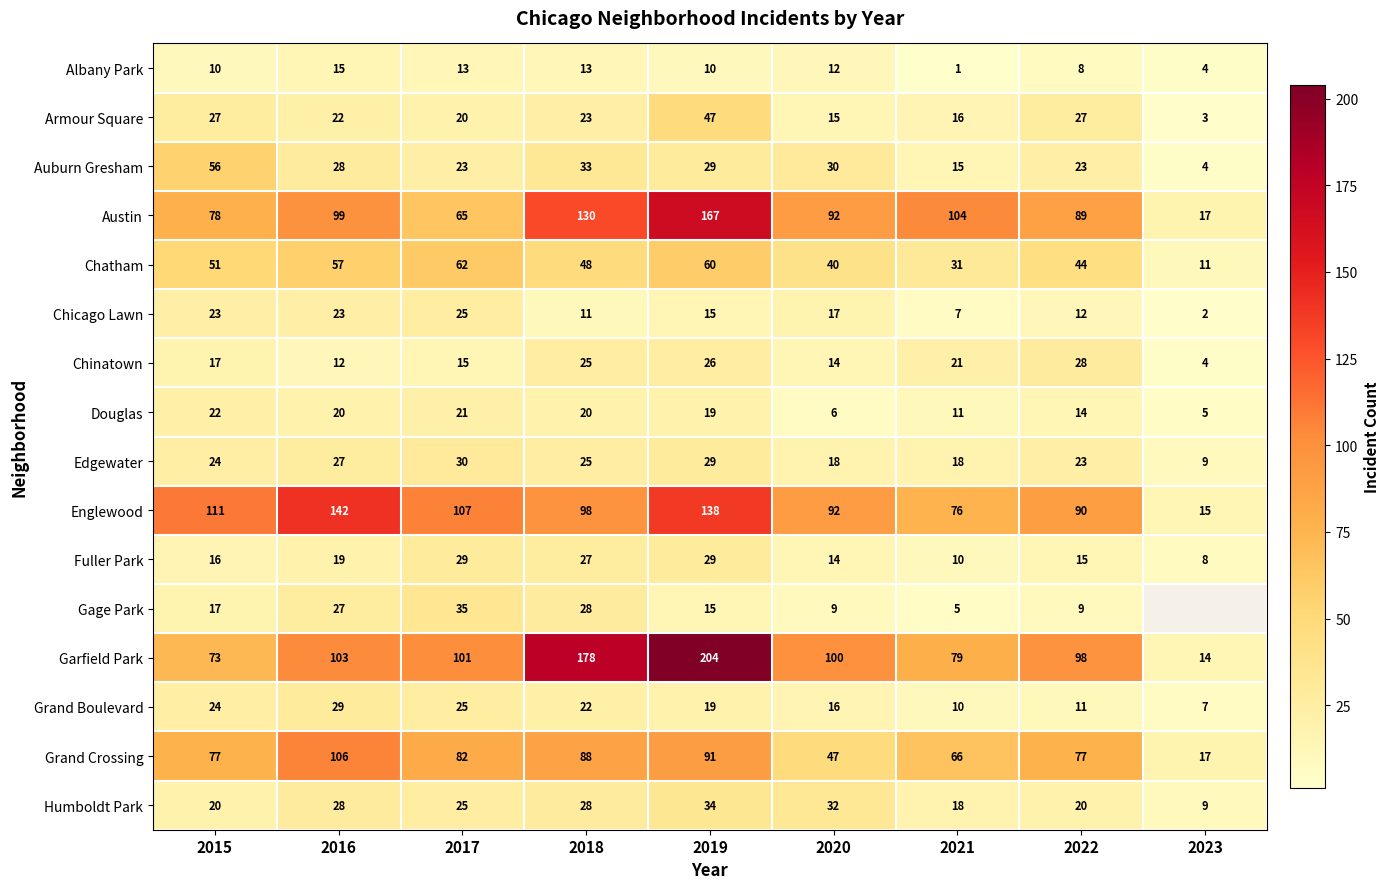

What is the sum of the Gage Park values at 2019 and 2020?

24